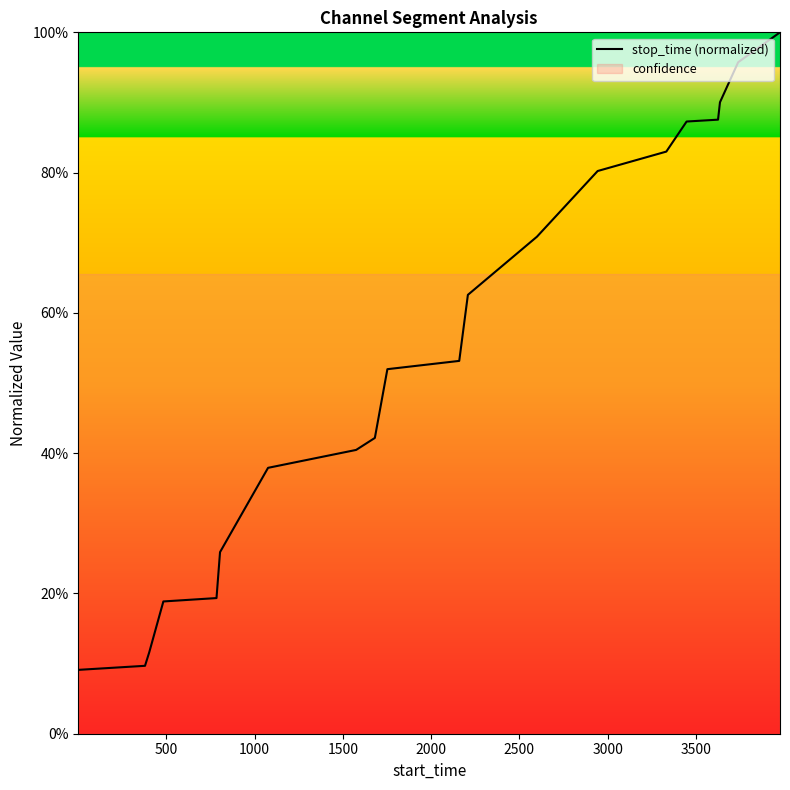

What is the label of the 7th point from the left?

3000